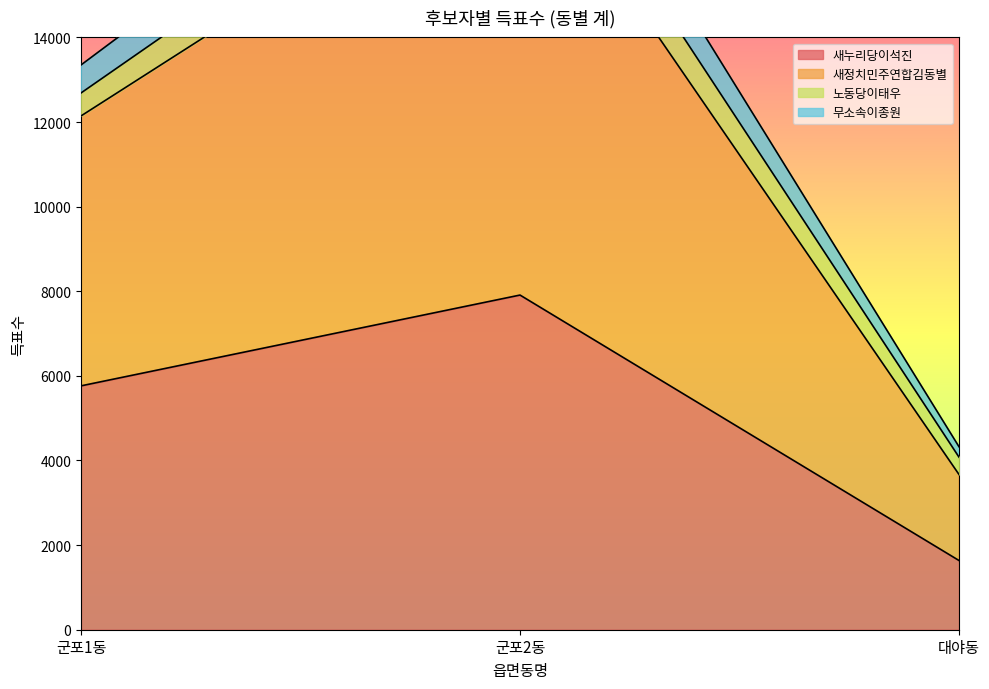

Rank the categories by 새누리당이석진 value from highest to lowest.

군포2동, 군포1동, 대야동